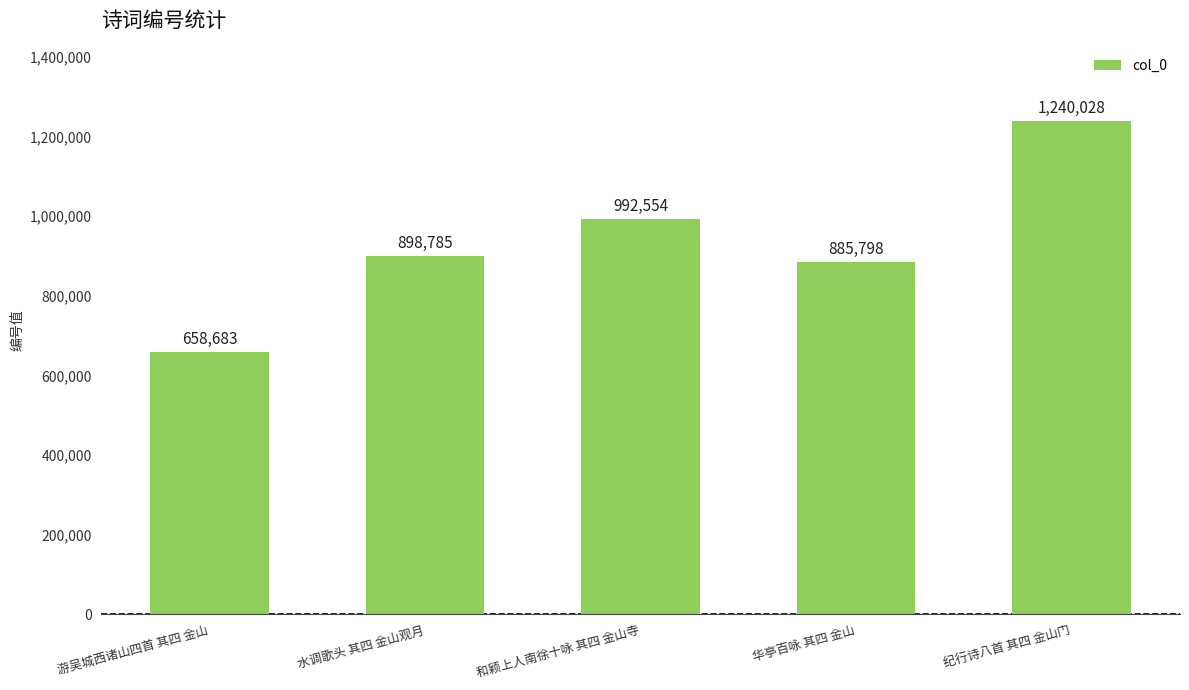

Which category has the lowest value across all series?

游吴城西诸山四首 其四 金山